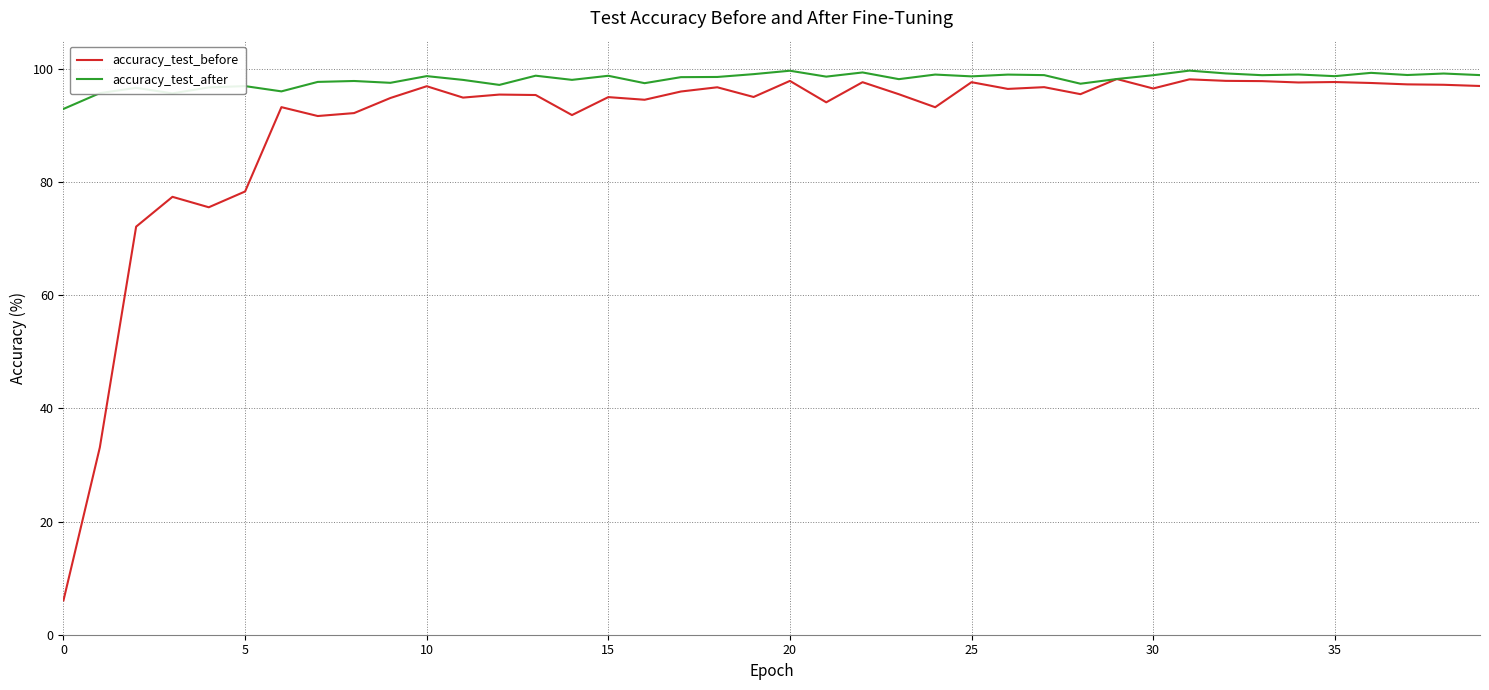

Which series has the largest range (max minus min)?

accuracy_test_before